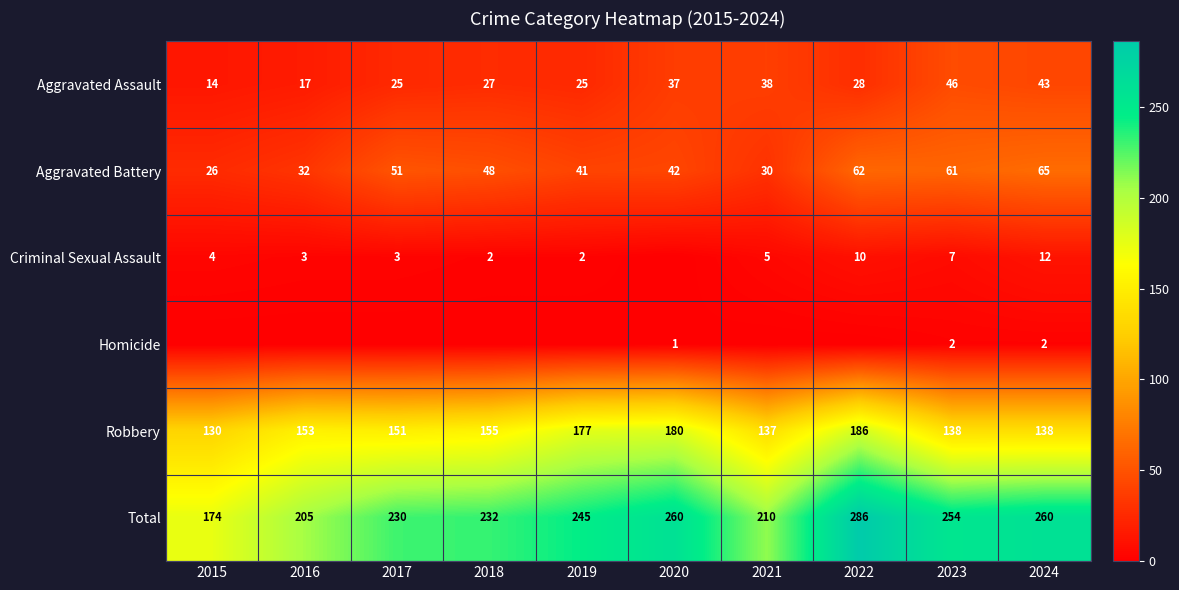

What is the difference between the highest and lowest values at 2024?

258